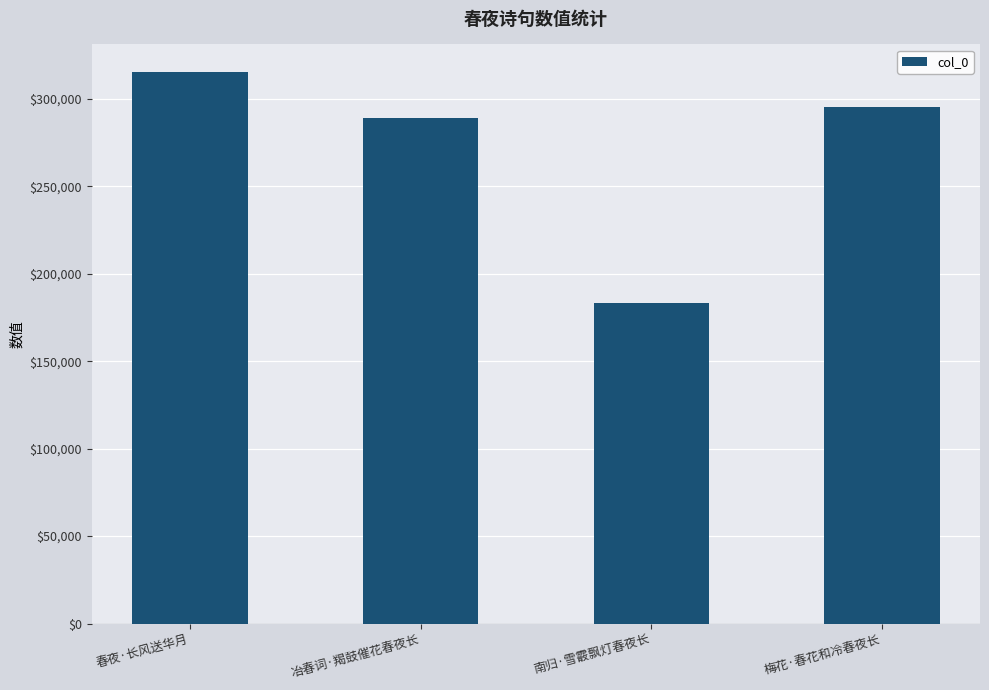

How many distinct data groups are displayed?

1